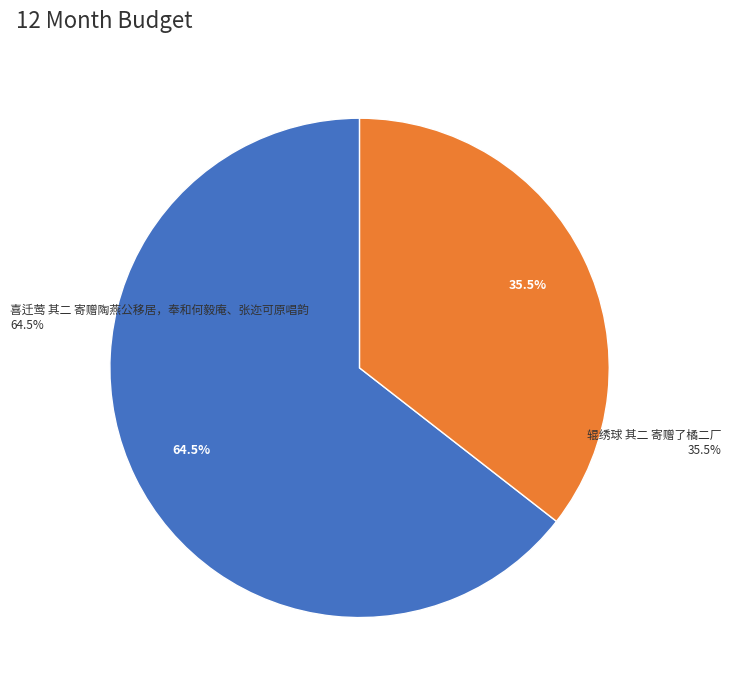

Which slice is the smallest?

辊绣球 其二 寄赠了橘二厂